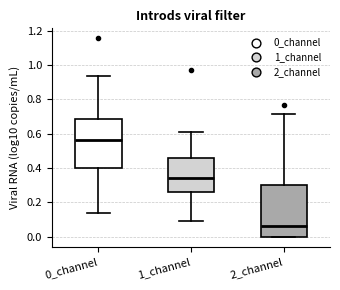

Where does the median line of the box for 2_channel sit on the y-axis? The values are not printed on the chart, so give them approximately, as read against the axis.

0.06